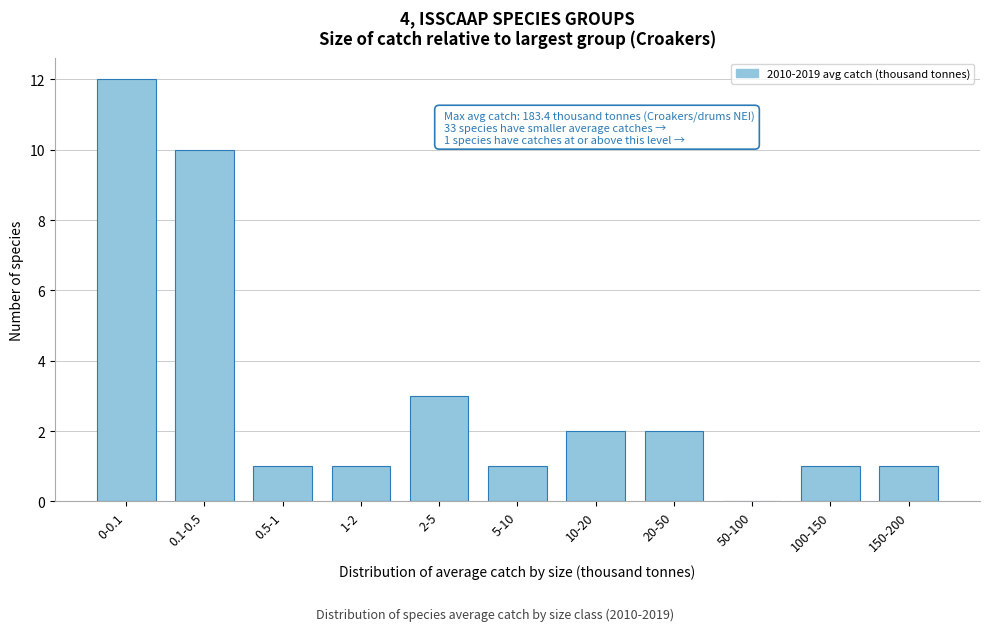

Reading left to right, transcribe all the data shown in this chart.

0-0.1=12	0.1-0.5=10	0.5-1=1	1-2=1	2-5=3	5-10=1	10-20=2	20-50=2	50-100=0	100-150=1	150-200=1